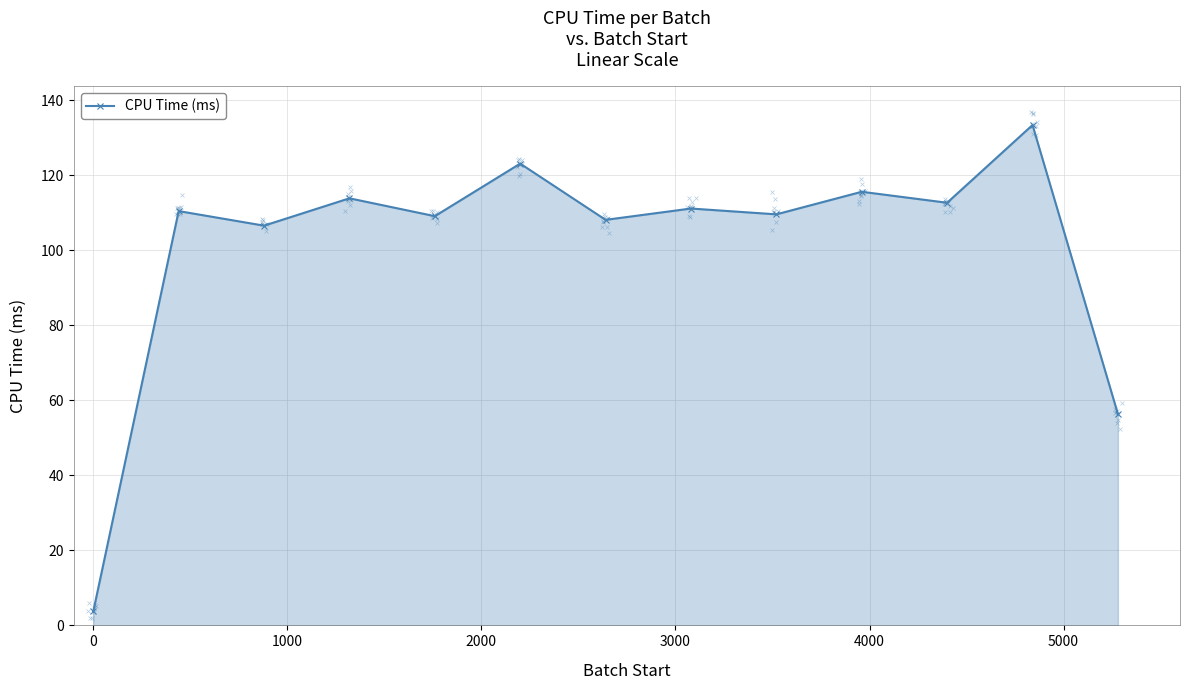

True or false: CPU Time (ms) has more than 1 interior local peaks.

True